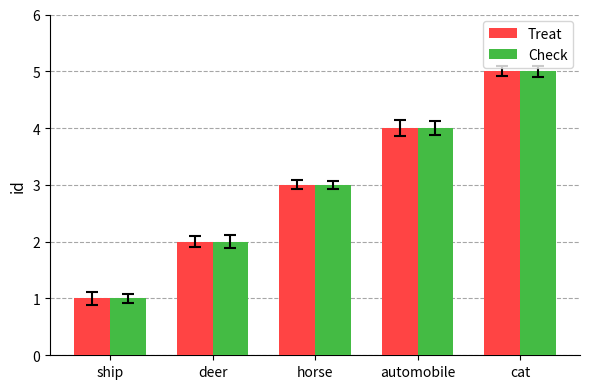

What position from the left is horse?

3